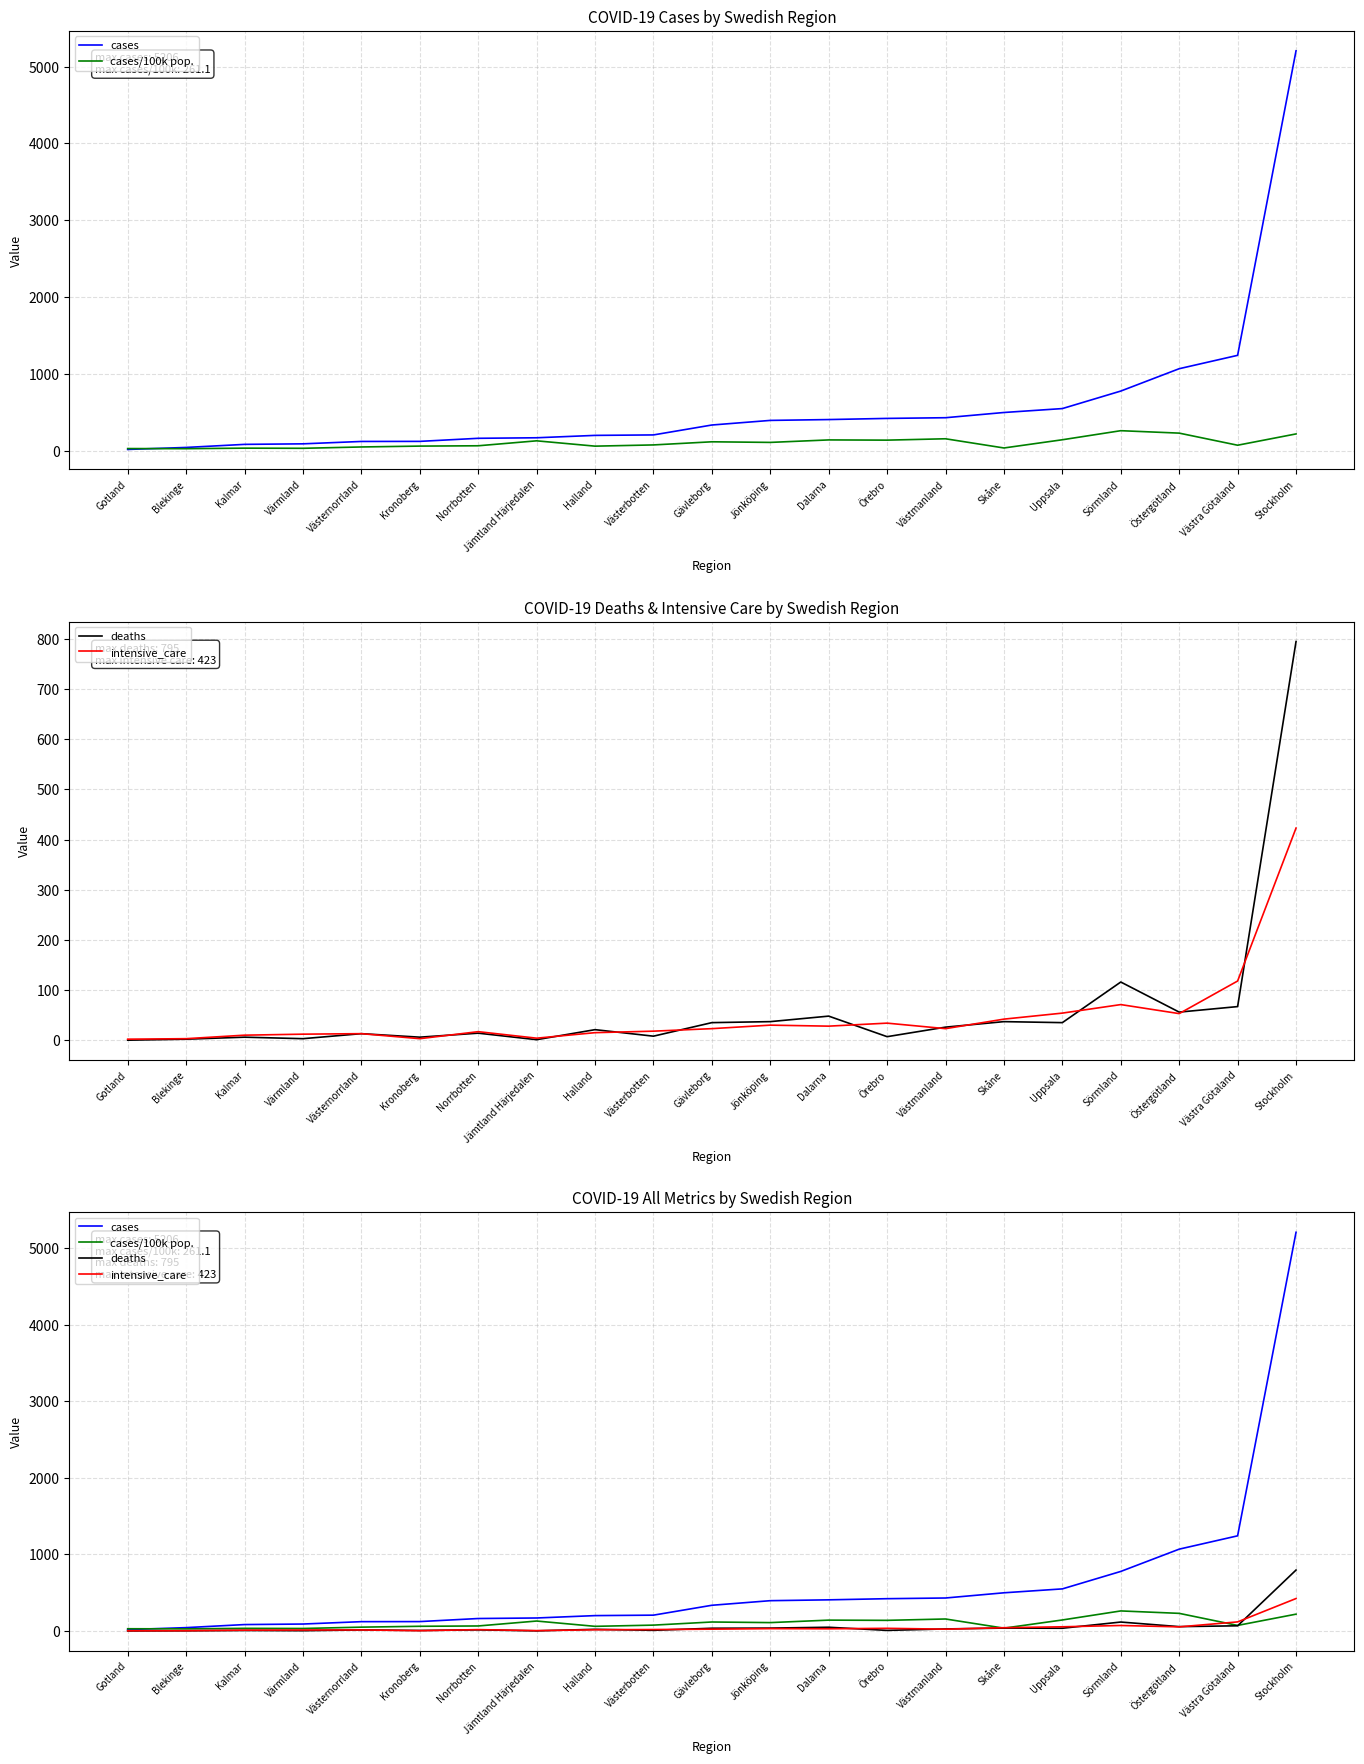

What is the greatest value displayed?

5206.0